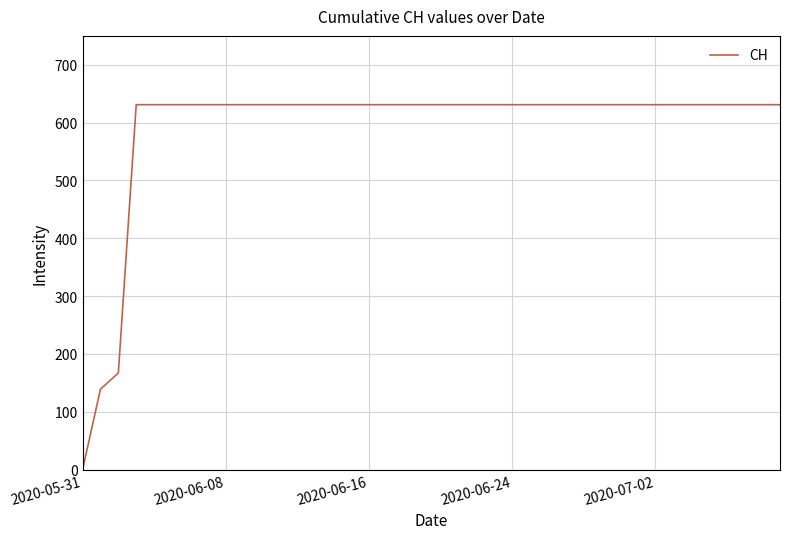

How many lines are shown in the chart?

1